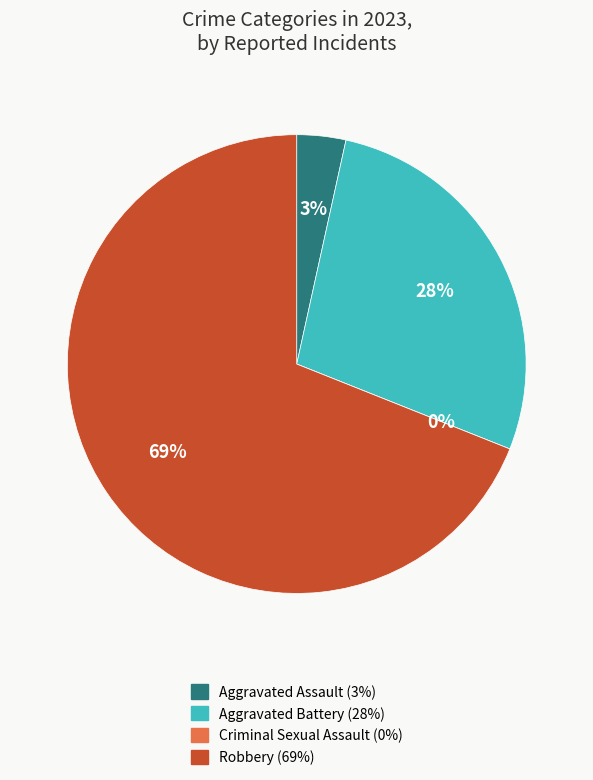

The Criminal Sexual Assault slice represents 0% of the pie. True or false?

True